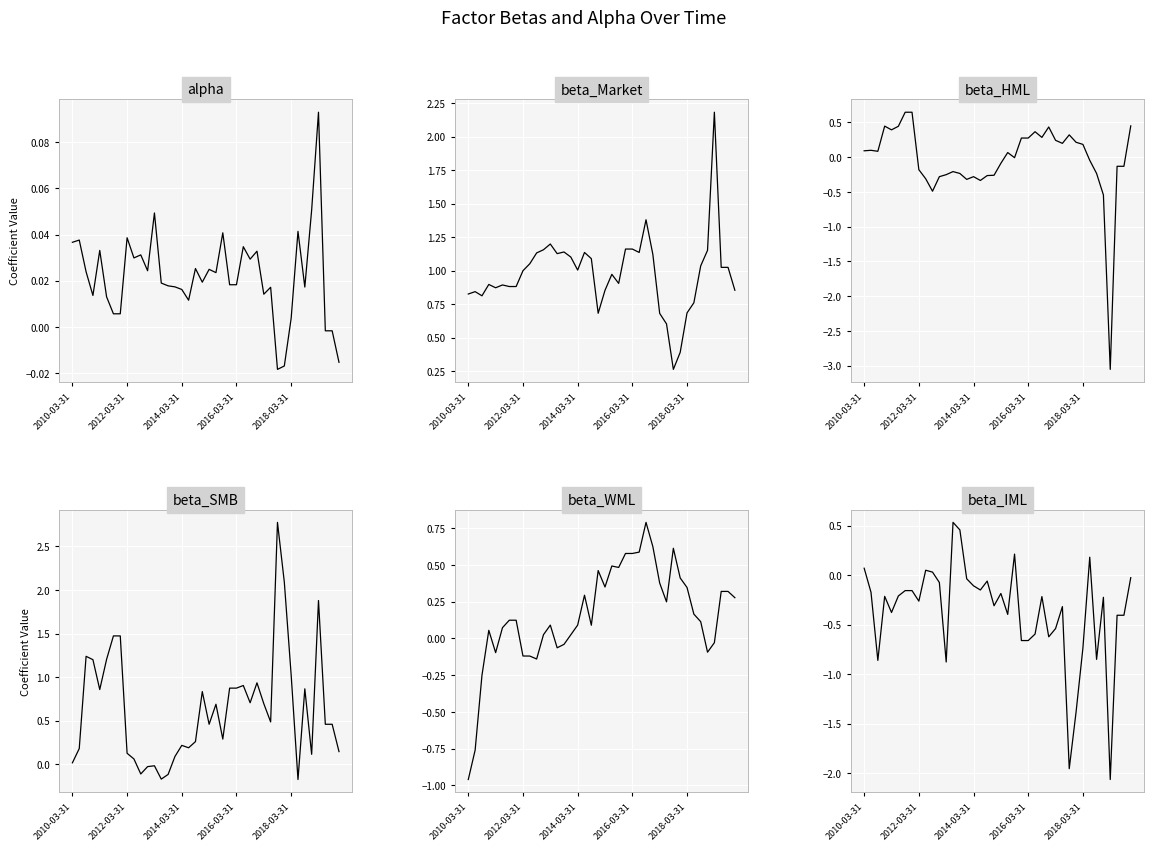

True or false: beta_HML has a value of -0.5 at 35.

True